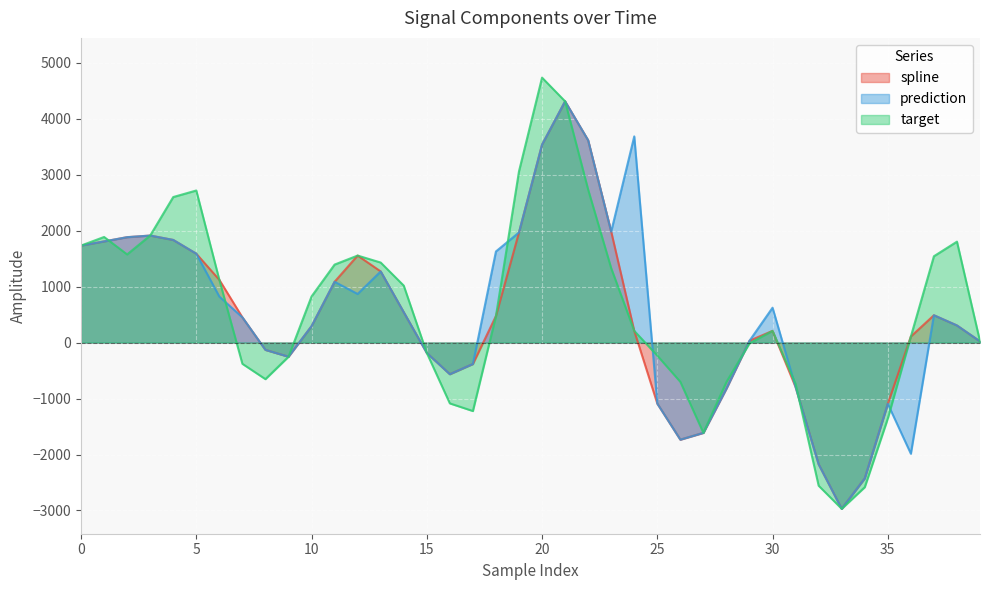

True or false: spline and prediction intersect in this chart.

False